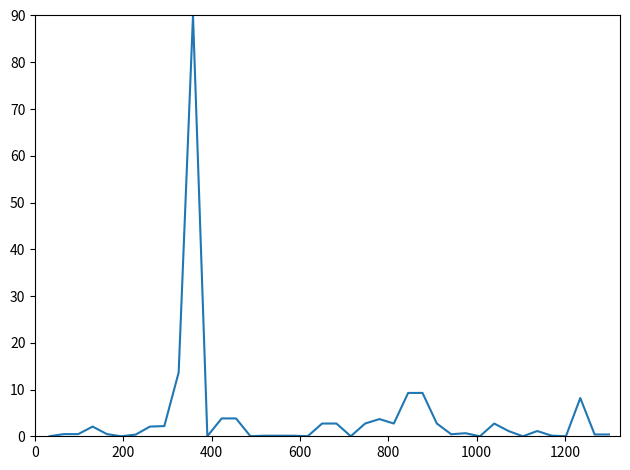

What is the difference between the maximum and minimum values?

90.0